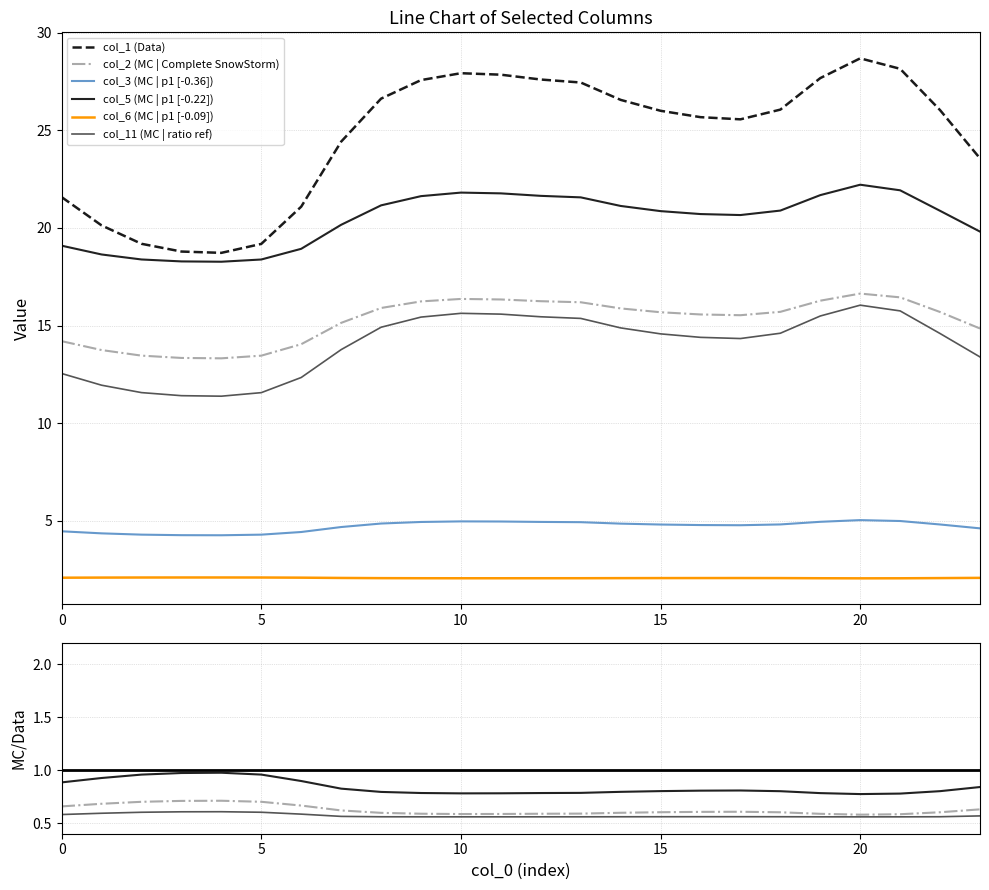

Rank the categories by col_3 value from lowest to highest.

4, 3, 5, 2, 1, 6, 0, 23, 7, 17, 16, 15, 22, 18, 14, 8, 13, 9, 12, 19, 11, 10, 21, 20